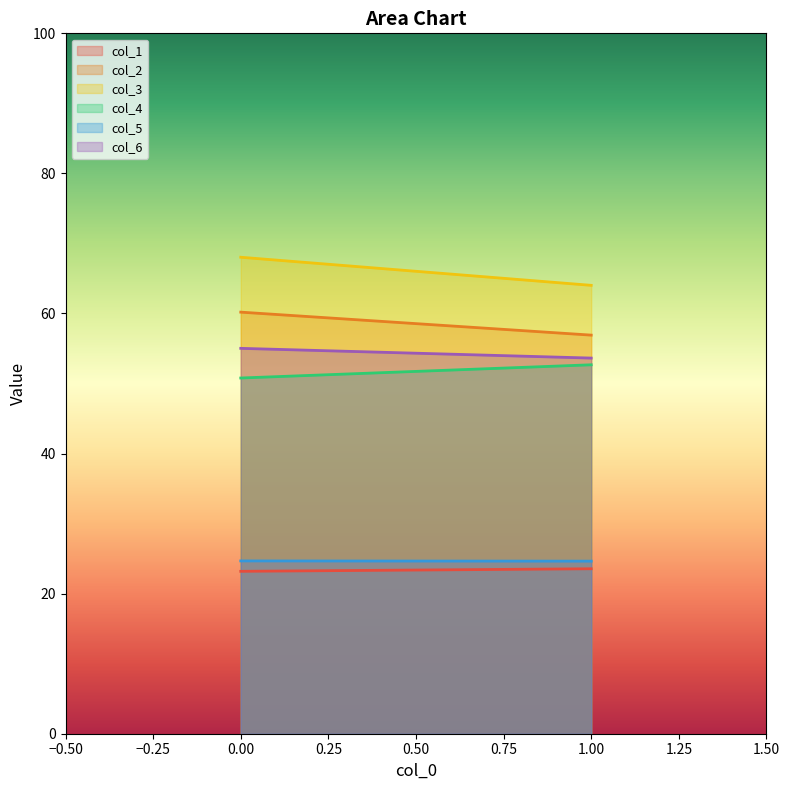

Reading left to right, what are all the values shown in this chart?

col_1: 0=23.2	1=23.6
col_2: 0=60.2	1=56.9
col_3: 0=68.0	1=64.0
col_4: 0=50.8	1=52.7
col_5: 0=24.7	1=24.6
col_6: 0=55.0	1=53.6